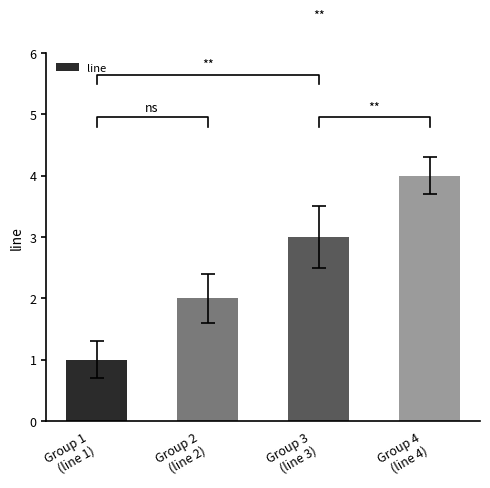

Read the value at Group 2
(line 2).

2